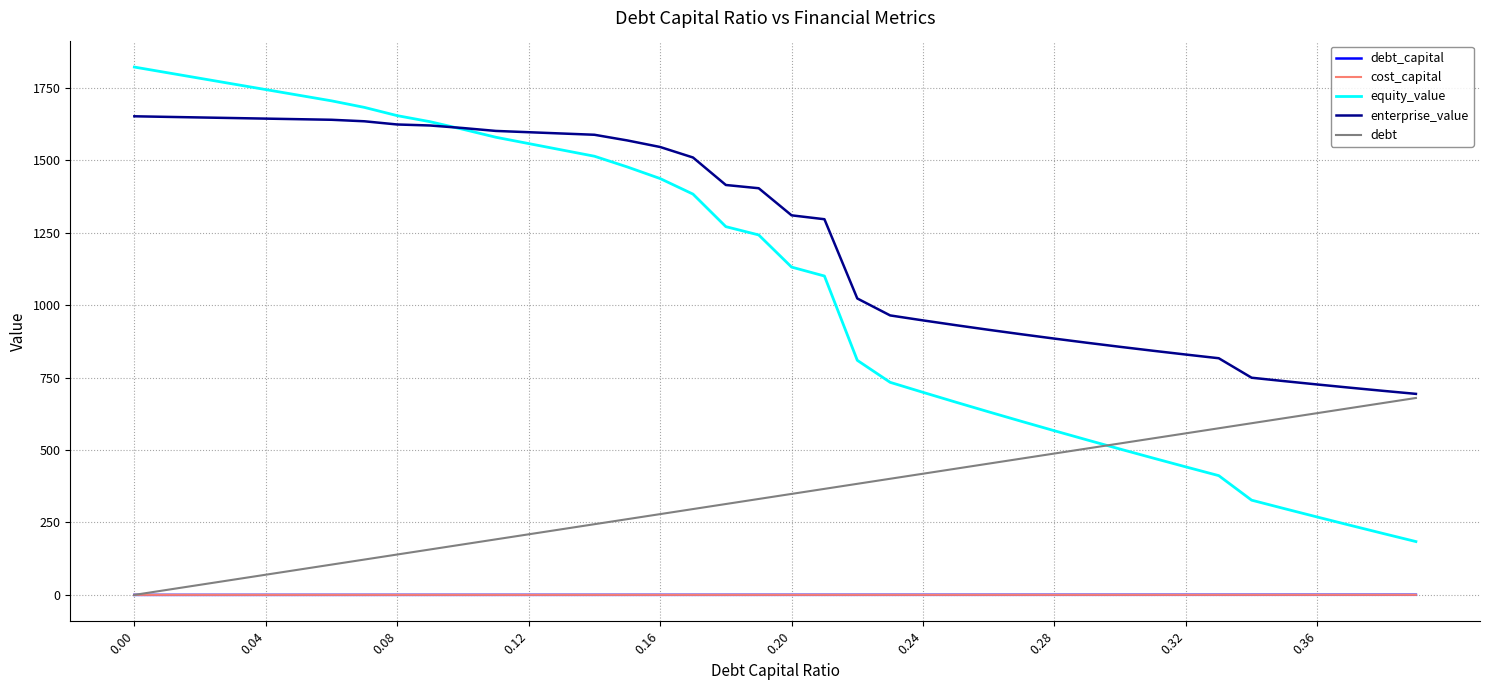

Which series has the largest total across all categories?

enterprise_value